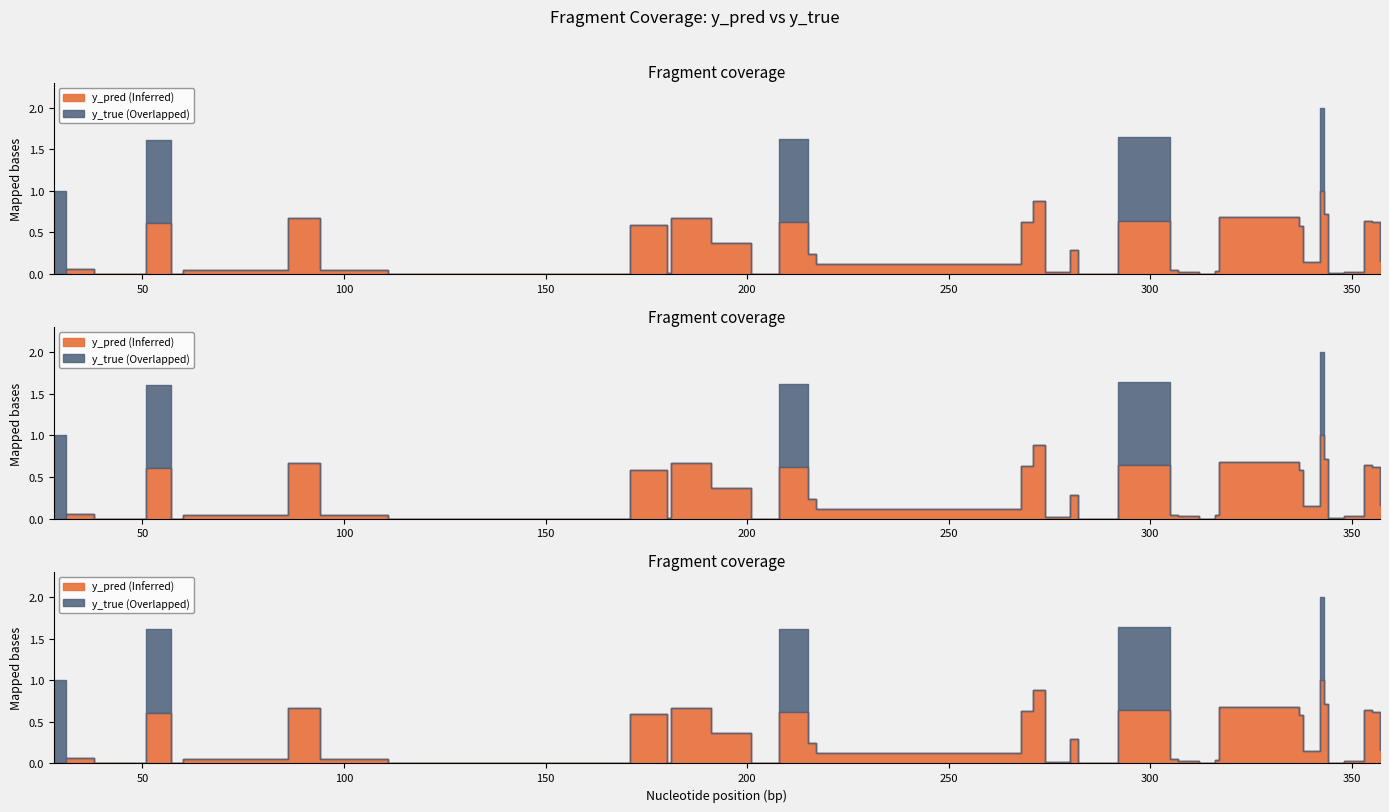

Is it true that y_true equals -0.5 at 353?

False